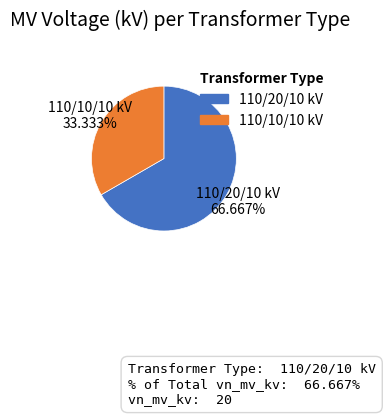

Is there a majority slice in this chart?

Yes